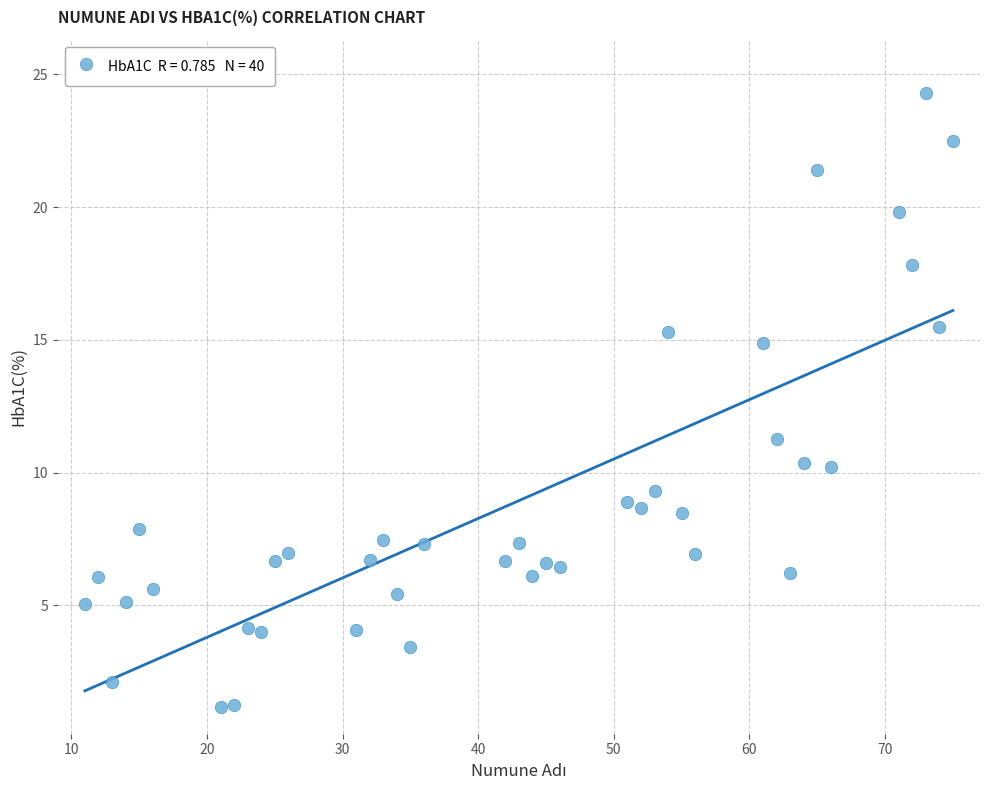

What is the range of Y values (max minus min)?

23.1